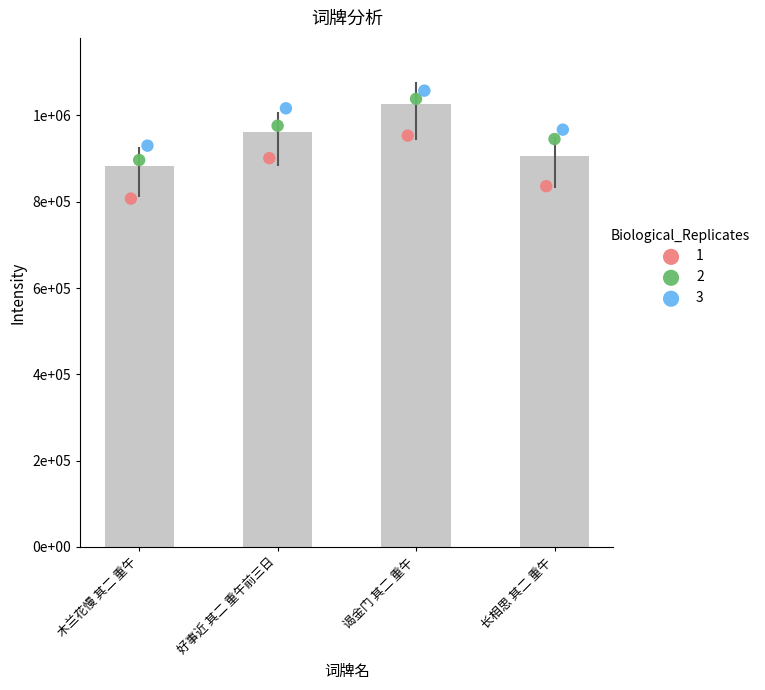

What is the ratio of the value at 谒金门 其二 重午 to the value at 木兰花慢 其二 重午?

1.2